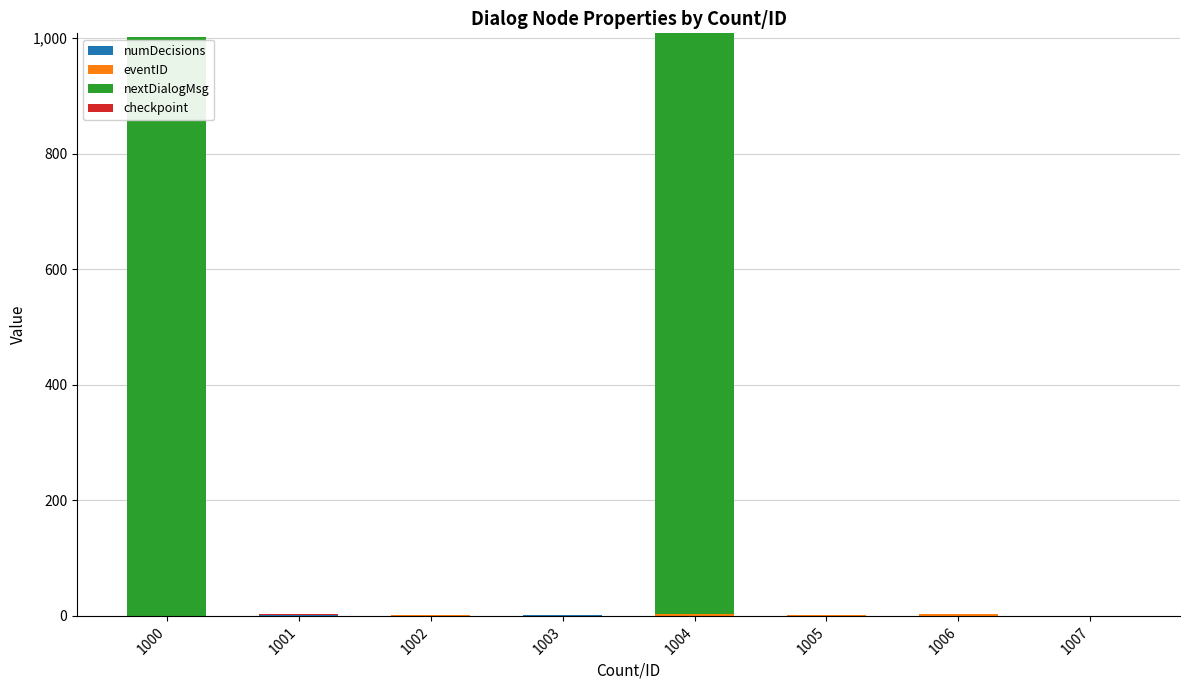

Are the bars grouped side by side (vs. stacked)?

No